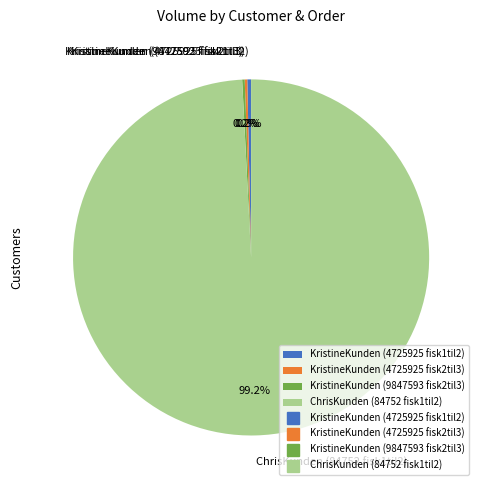

Combined, do KristineKunden (4725925 fisk1til2) and ChrisKunden (84752 fisk1til2) account for over 50%?

Yes